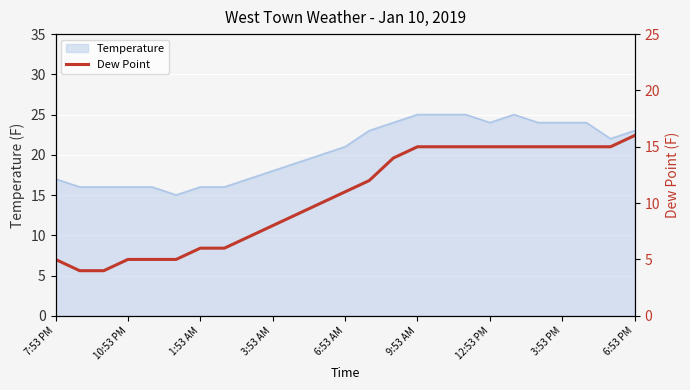

What is the maximum value for Temperature?

25